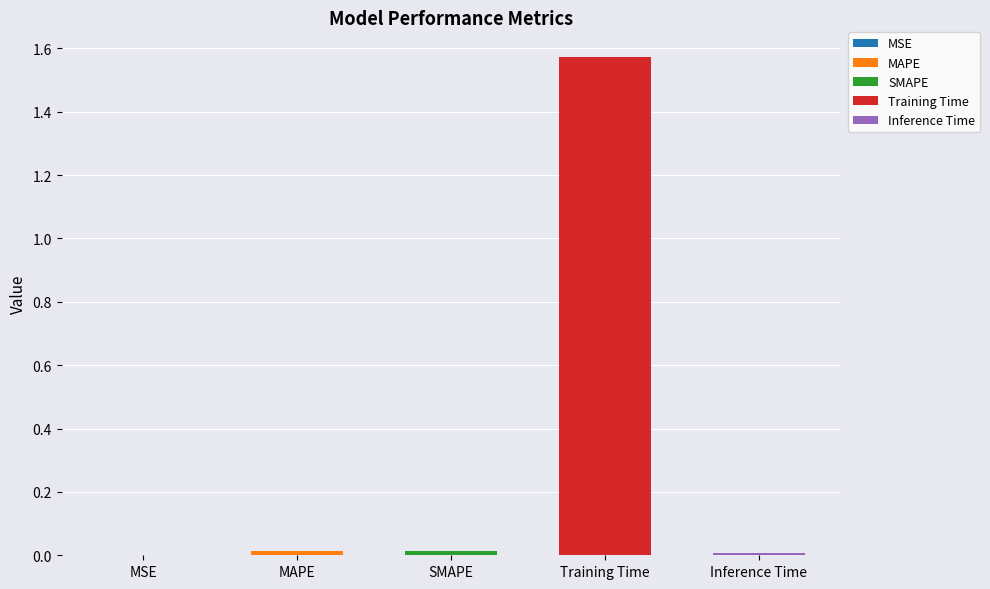

The value at Inference Time is 0.0. True or false?

True